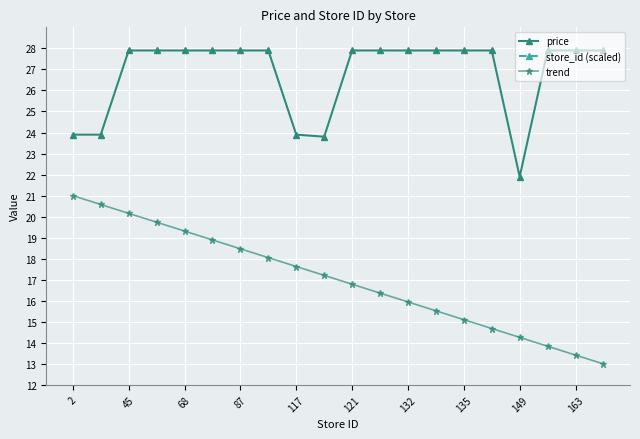

At which label does price reach its minimum?

149